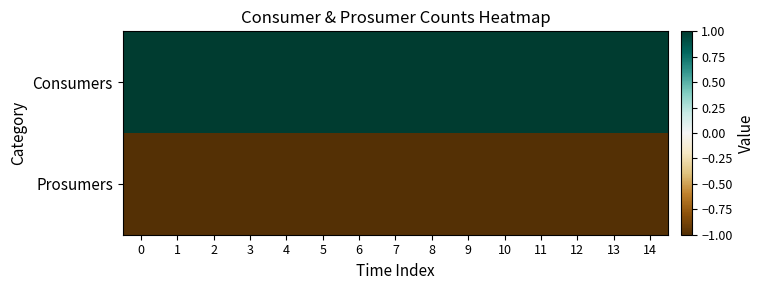

Reading left to right, what are all the values shown in this chart?

row_0: 1	1	1	1	1	1	1	1	1	1	1	1	1	1	1
row_1: -1	-1	-1	-1	-1	-1	-1	-1	-1	-1	-1	-1	-1	-1	-1